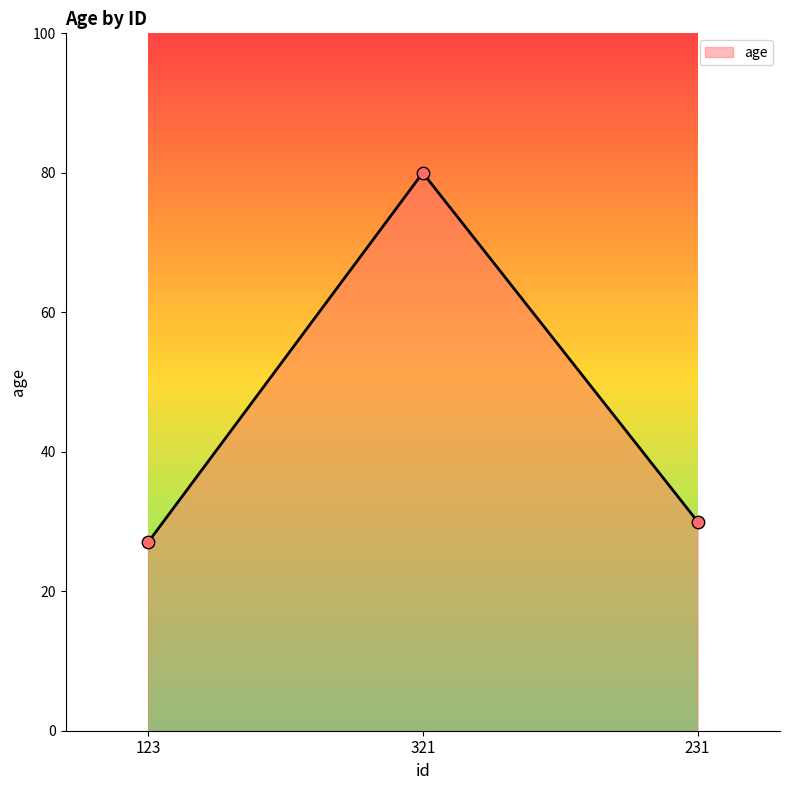

Between 231 and 123, which is larger?

231